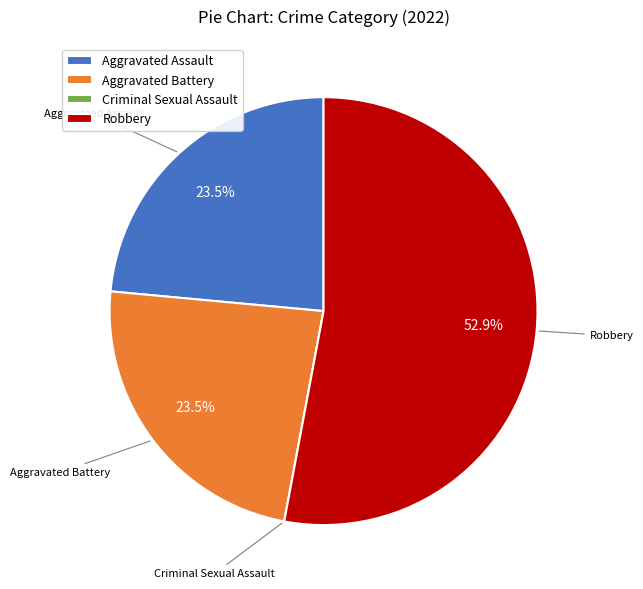

To the nearest percent, what is the difference between the largest and smallest slice percentages?

53%